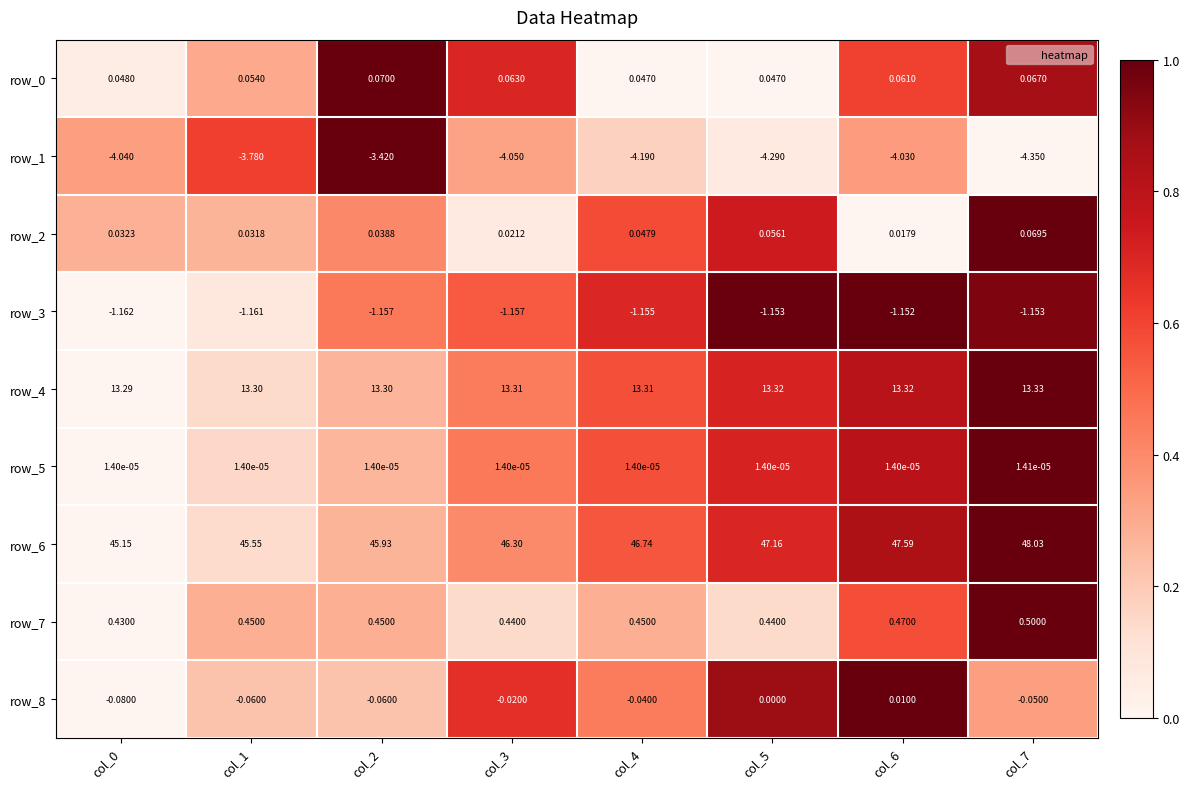

Between col_2 and col_4, which is larger?

col_2